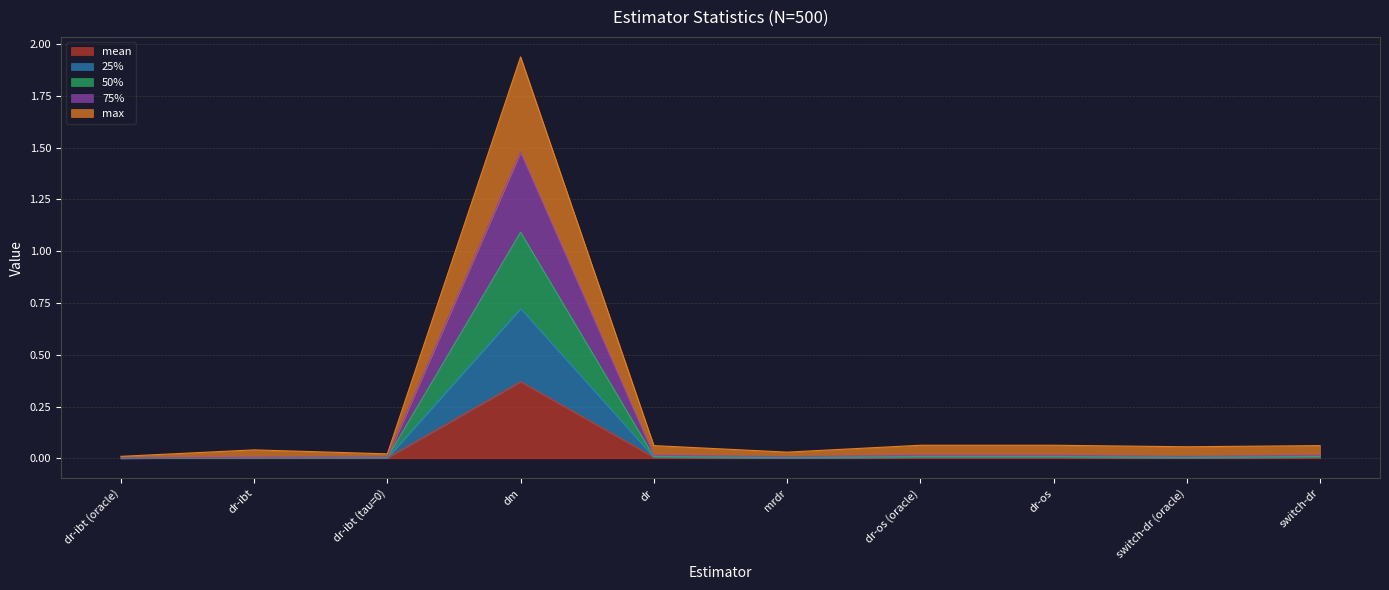

What are all the series names shown in the legend?

mean, 25%, 50%, 75%, max